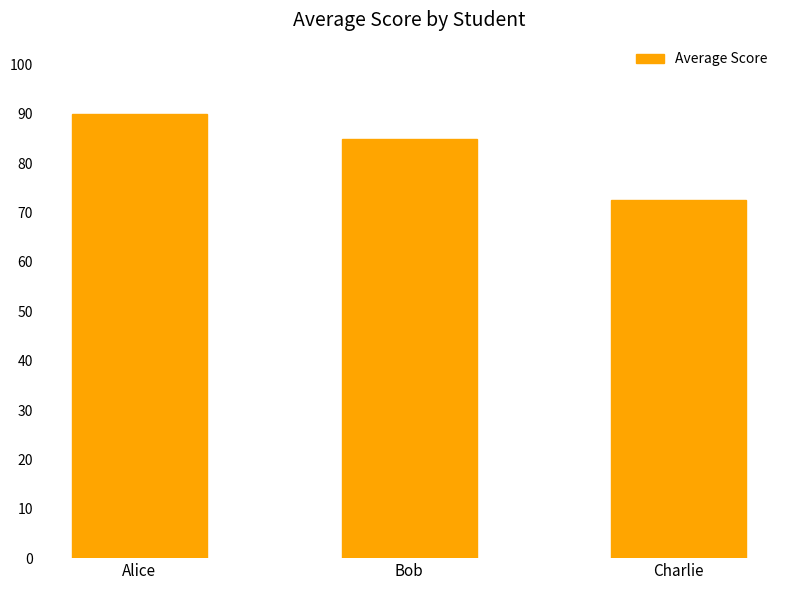

List the labels in order of value, smallest first.

Charlie, Bob, Alice